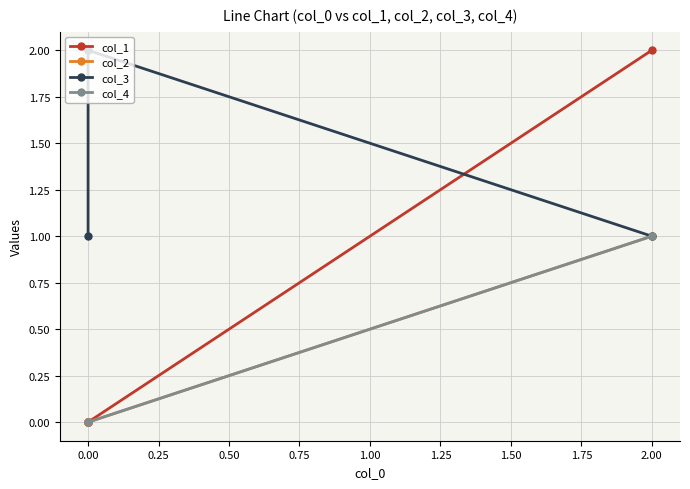

True or false: col_4 has more than 1 interior local peaks.

False